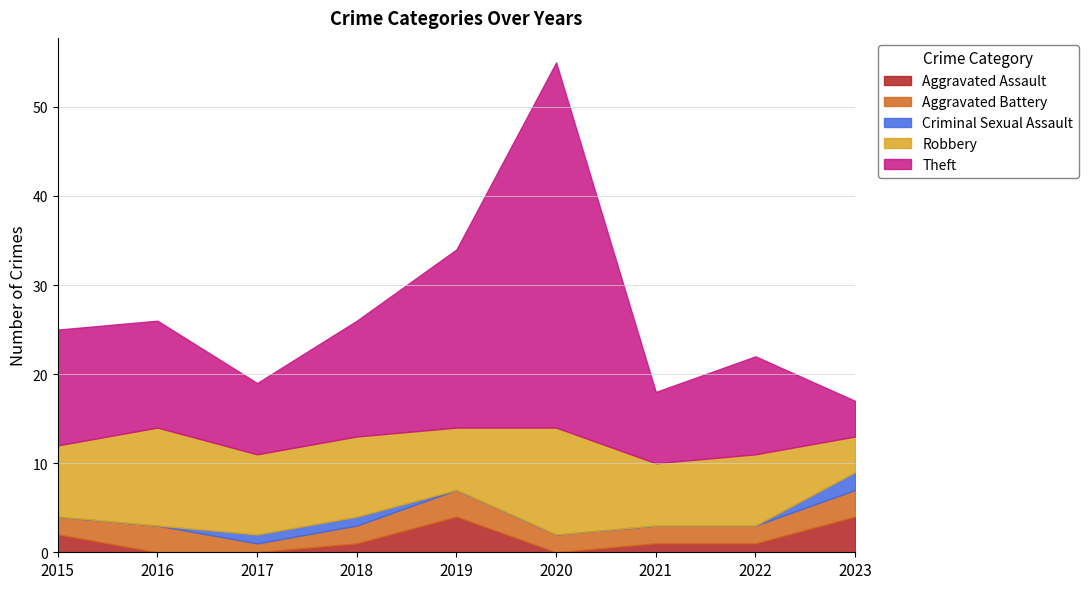

What is the value of the Robbery point at the 6th from the left?

12